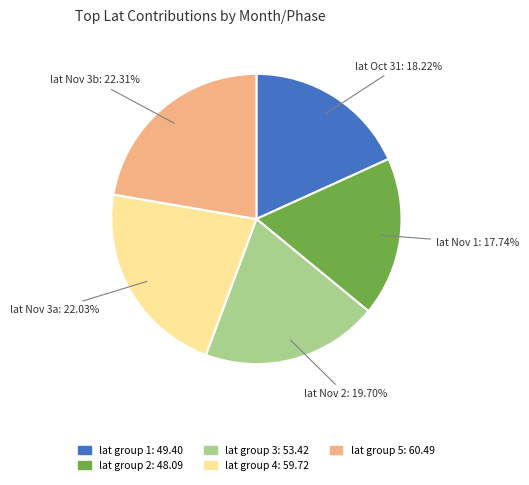

Does any single category account for the majority?

No